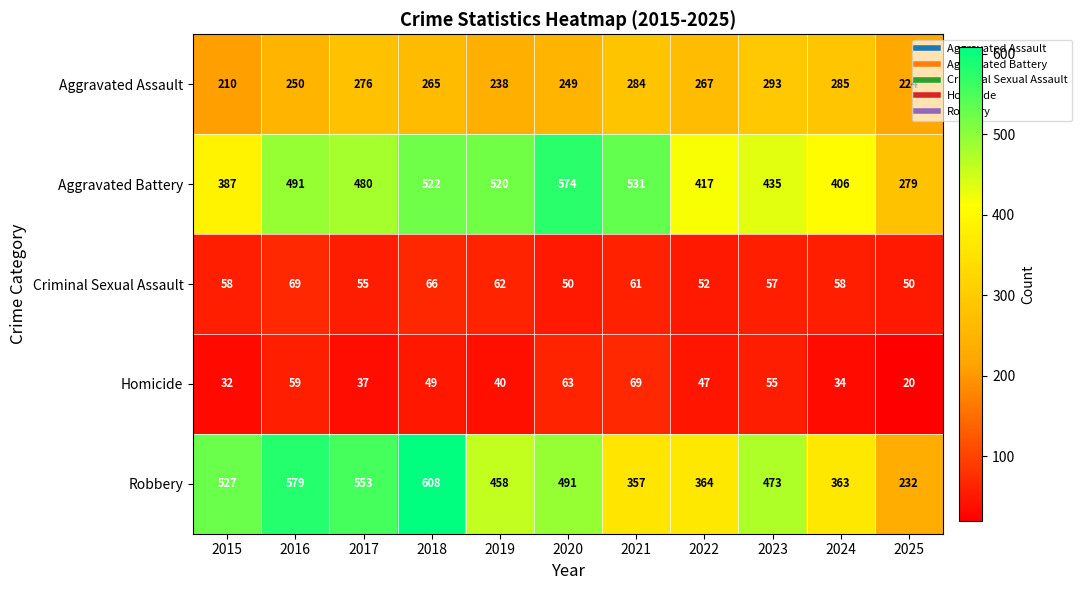

What is the spread (max minus min) of values at 2021?

470